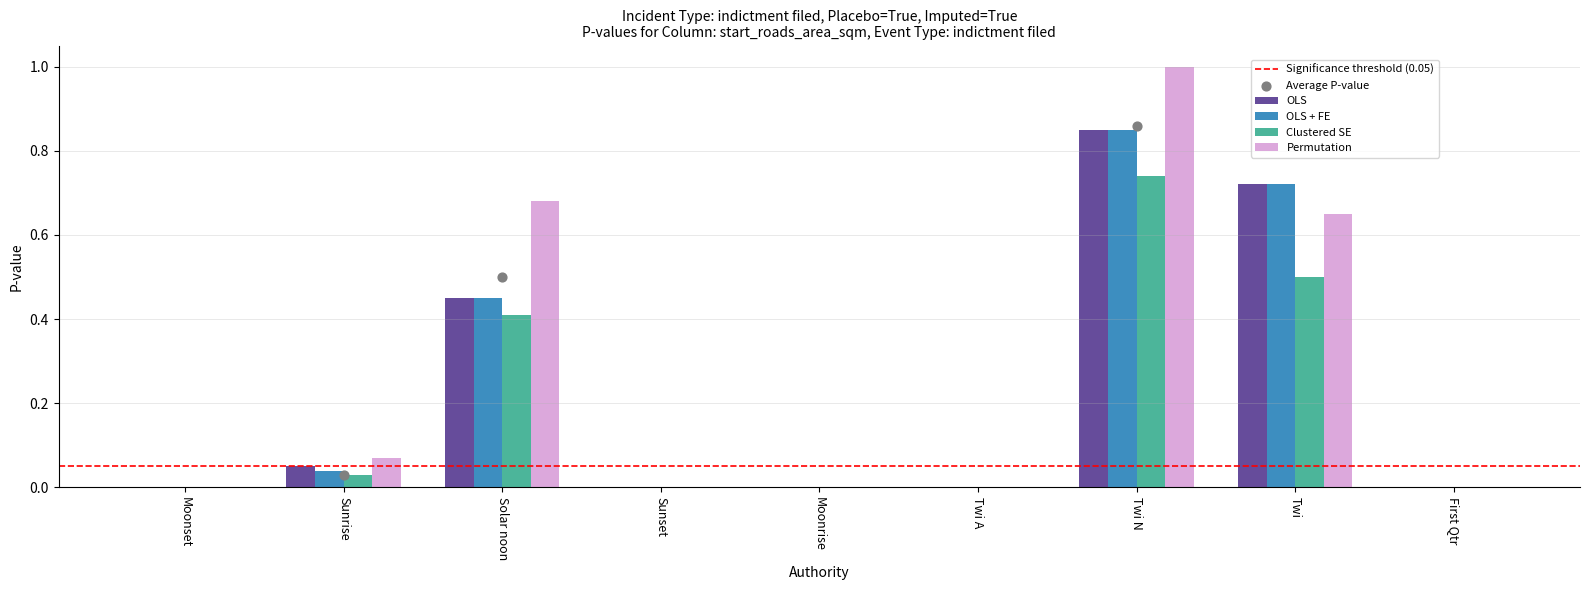

Which series has the largest total across all categories?

Permutation